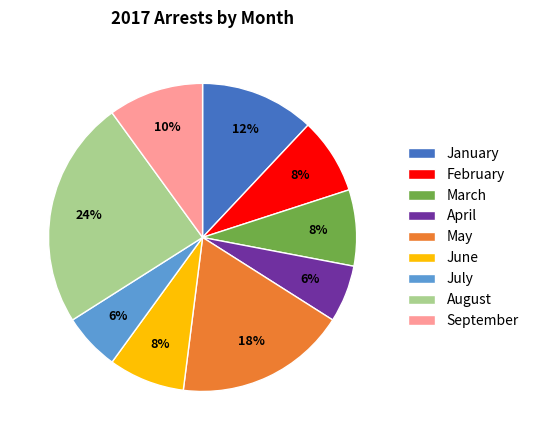

The July slice represents 6% of the pie. True or false?

True